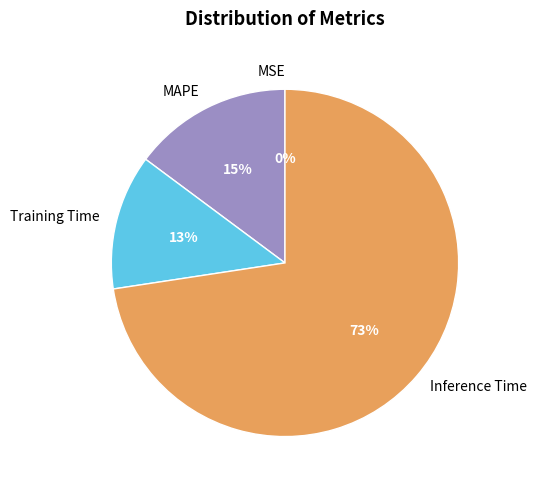

To the nearest percent, what percentage of the pie is MAPE?

15%